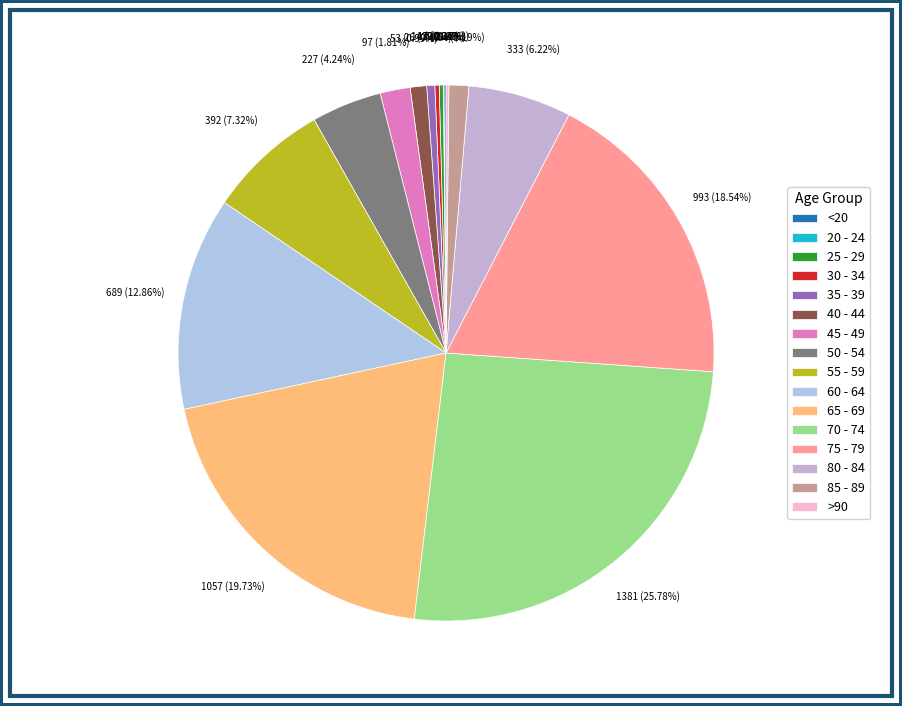

What is the ratio of the value at 55 - 59 to the value at 85 - 89?

6.1